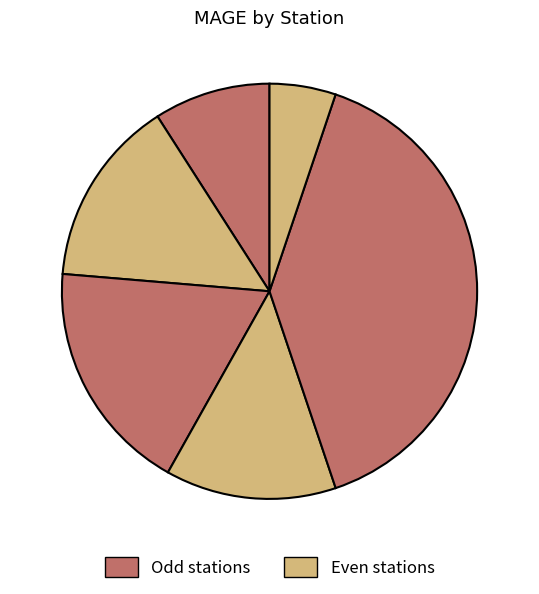

How many slices are in this pie chart?

6